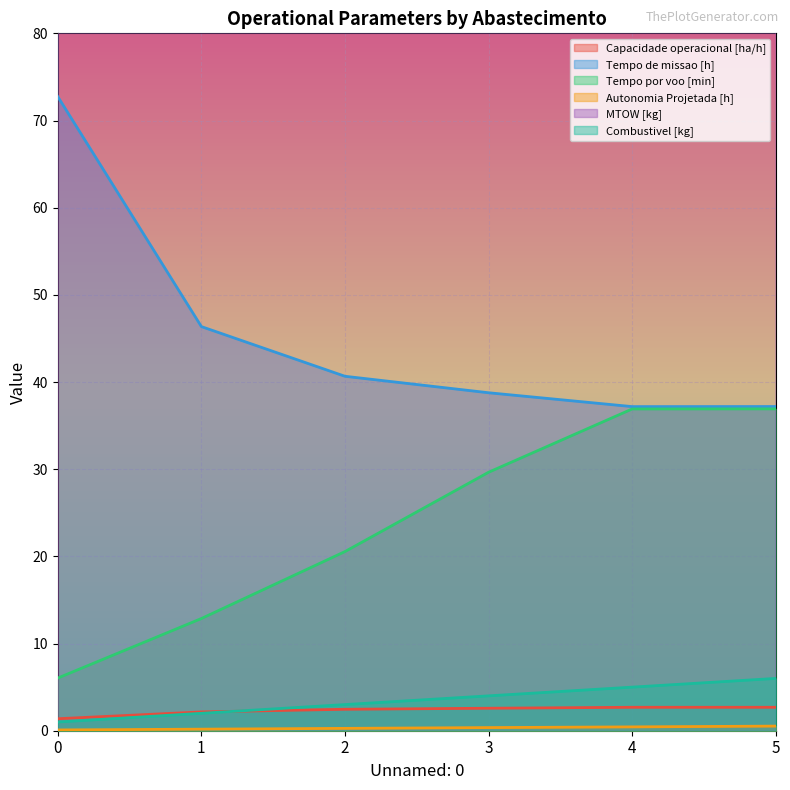

The value of Combustivel [kg] at 5 is 10.0. True or false?

False